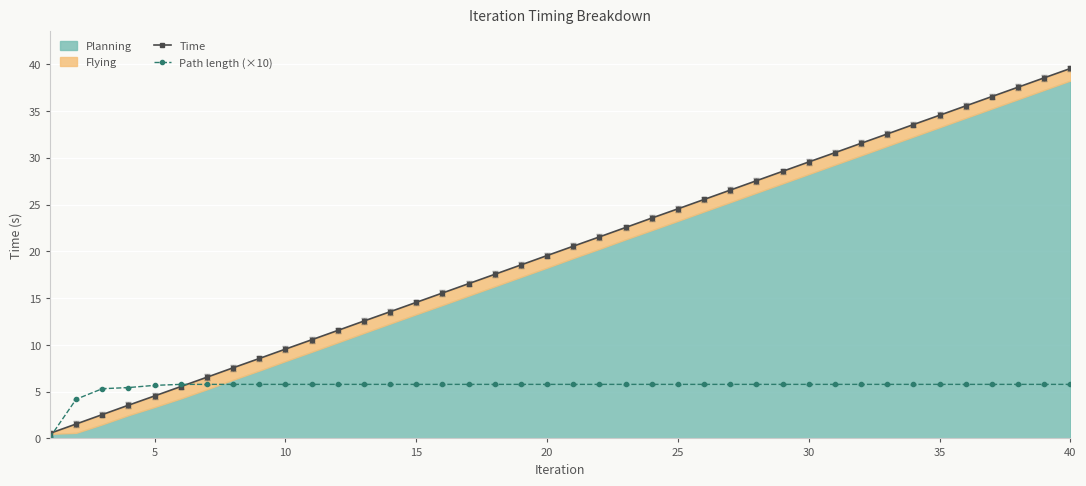

True or false: Time has more than 1 points higher than both neighbors.

False